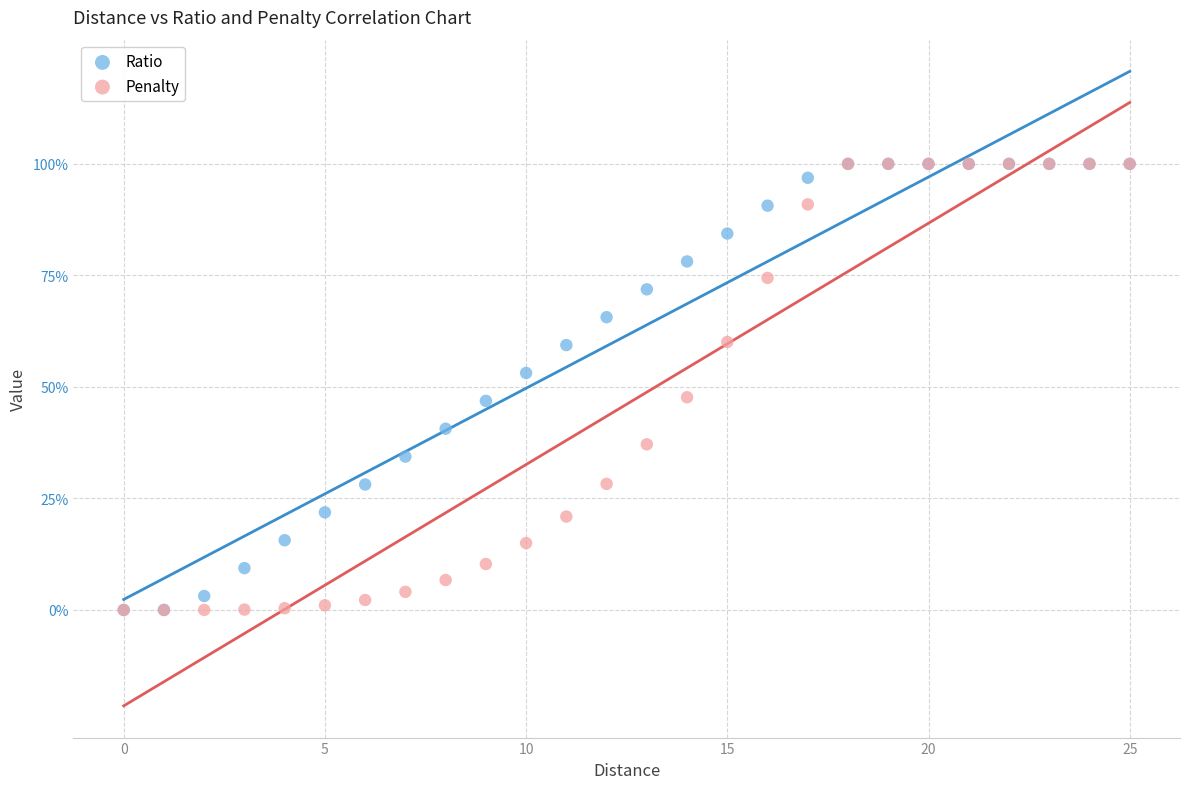

What are all the series names shown in the legend?

Ratio, Penalty